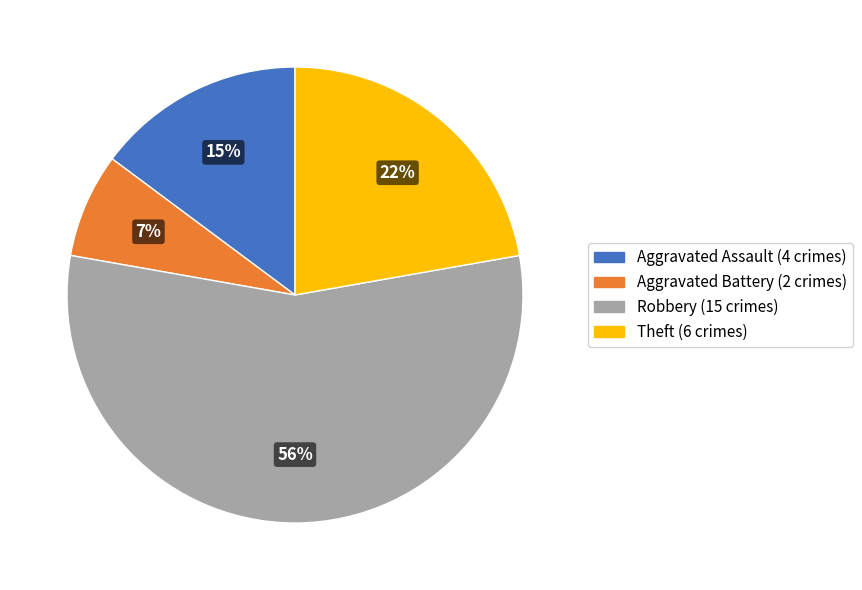

To the nearest percent, what is the combined percentage of Theft and Robbery?

78%